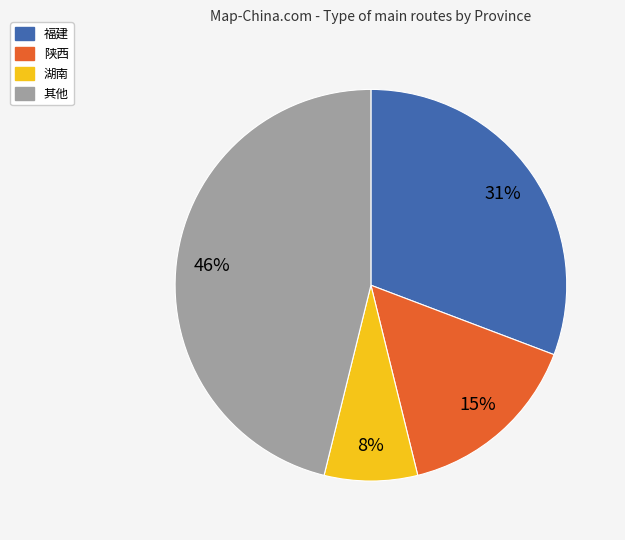

Is there any slice that represents more than half of the pie?

No